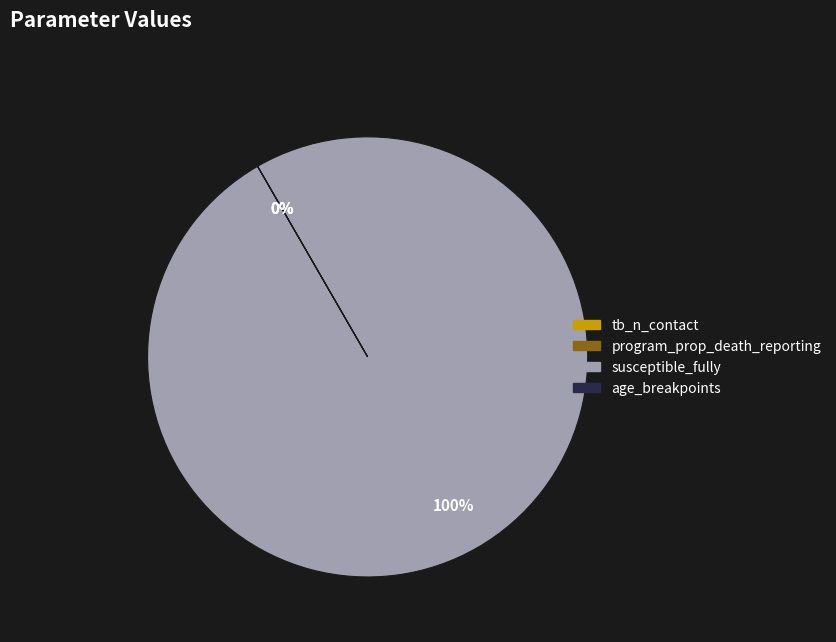

What percentage is NOT represented by program_prop_death_reporting?

100.0%